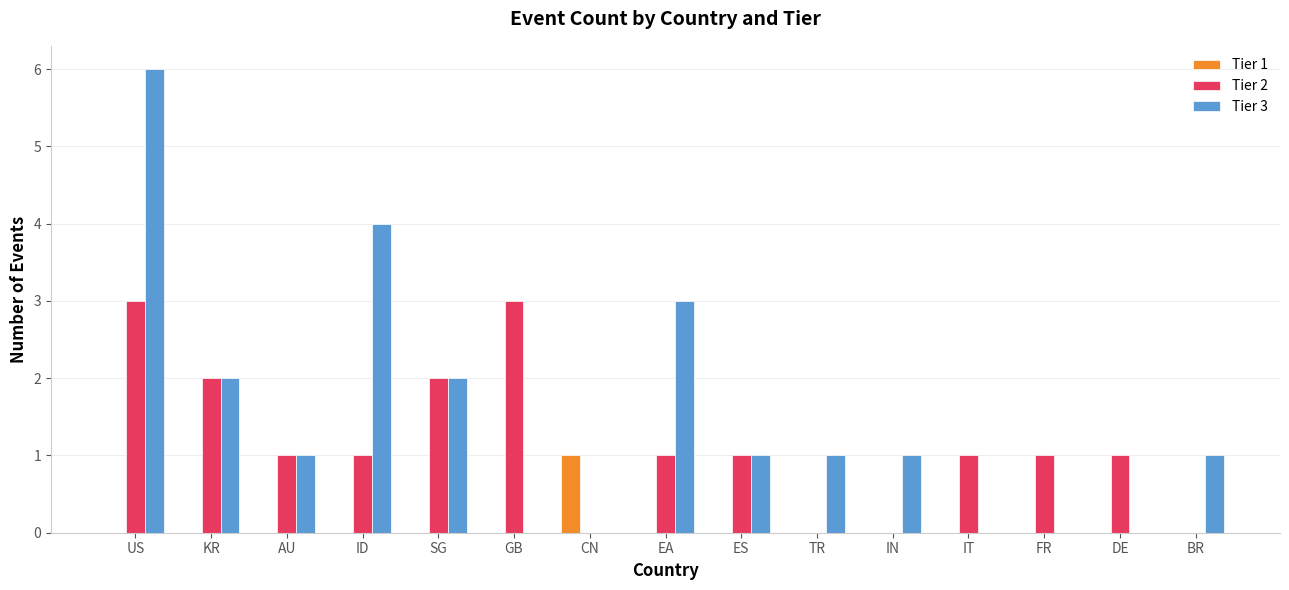

True or false: Tier 2 has a value of 1 at GB.

False